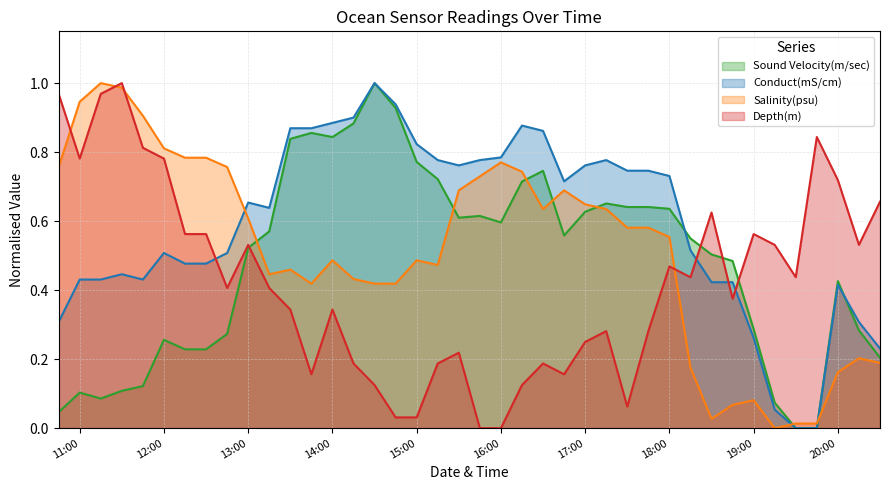

Rank the series by their average value, from highest to lowest.

Conduct(mS/cm), Salinity(psu), Sound Velocity(m/sec), Depth(m)